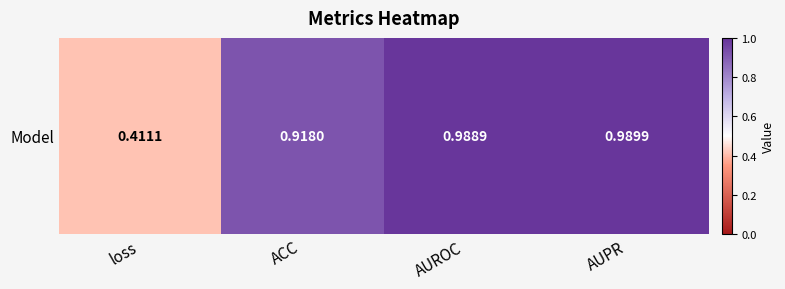

What is the sum of all values?

3.3